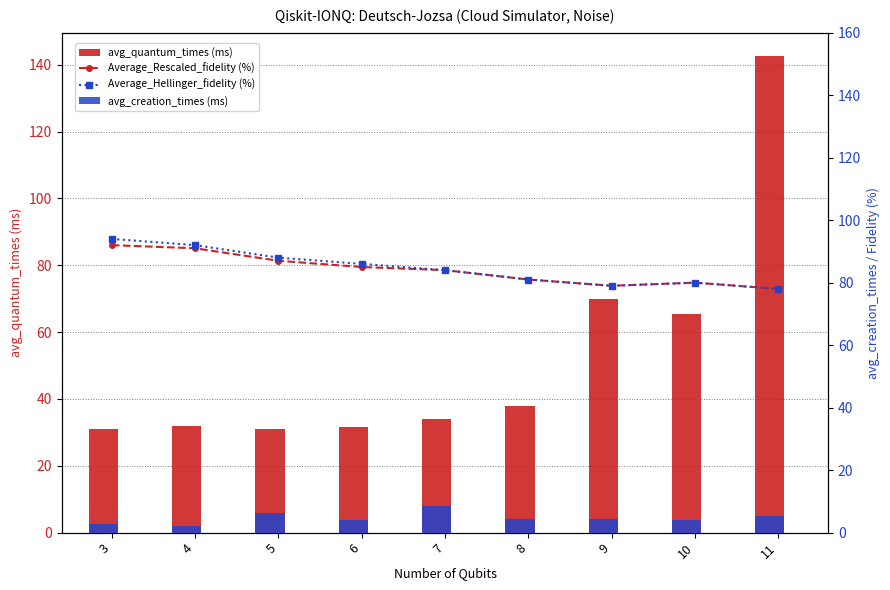

How many series are shown in this chart?

4